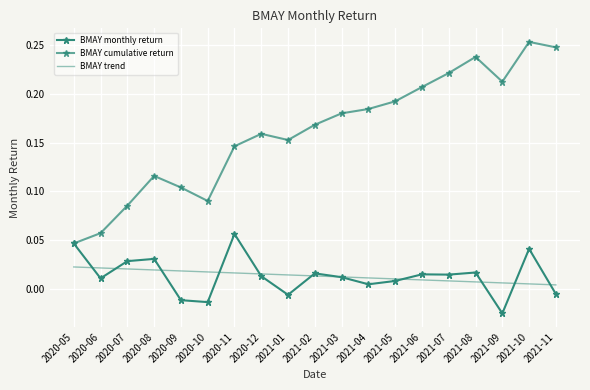

Which series changed the most between 2020-10 and 2021-01?

BMAY cumulative return